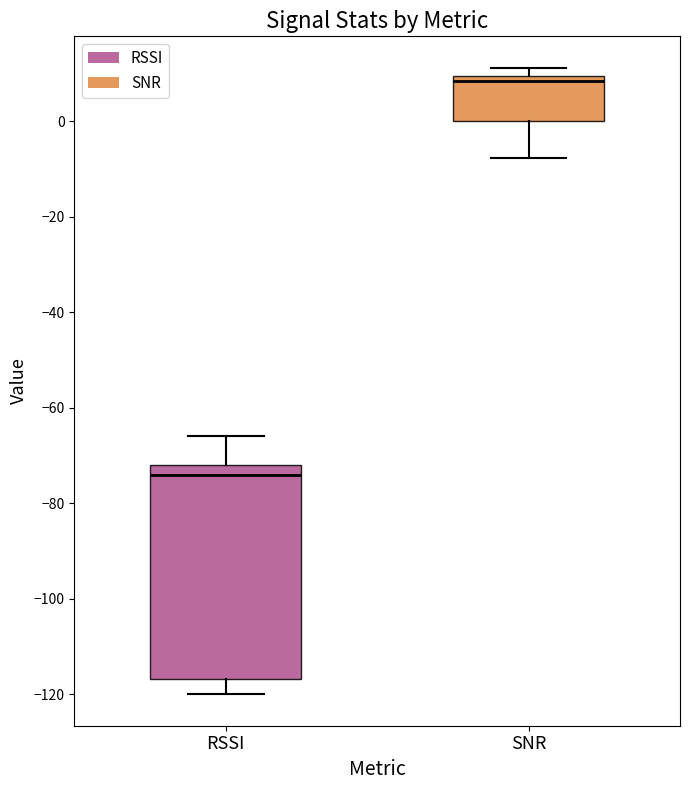

Where is the upper edge of the box for SNR on the y-axis? The values are not printed on the chart, so give them approximately, as read against the axis.

10